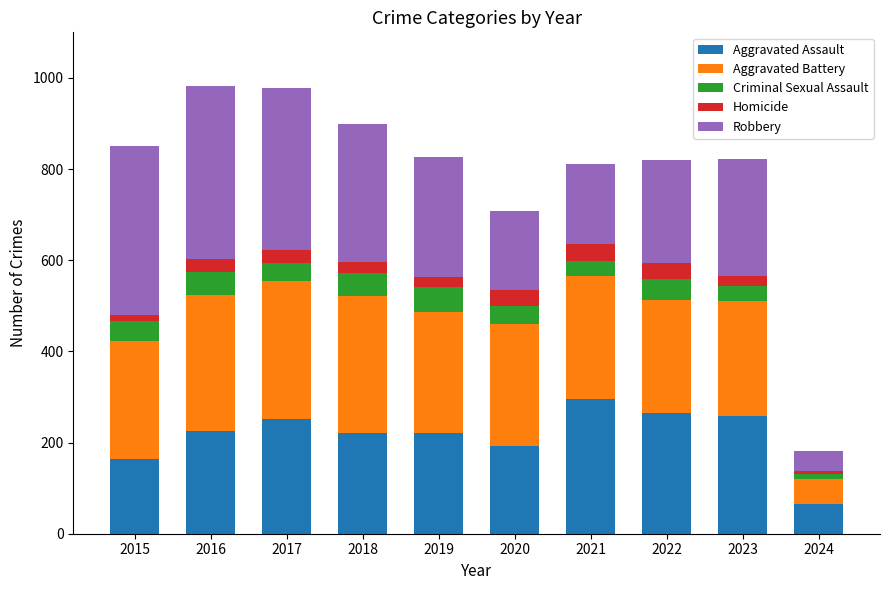

What is the total value across all series at 2022?

820